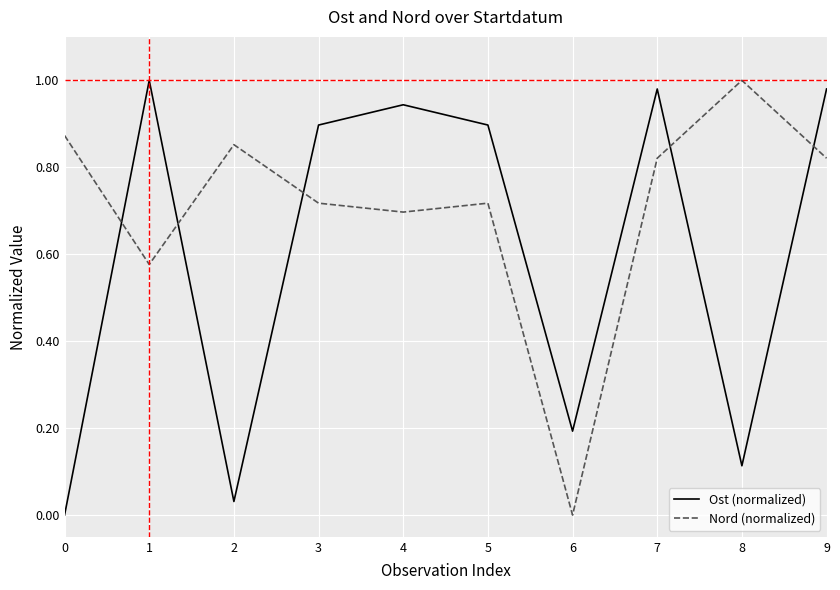

At which category does Ost (normalized) reach its first local valley?

2